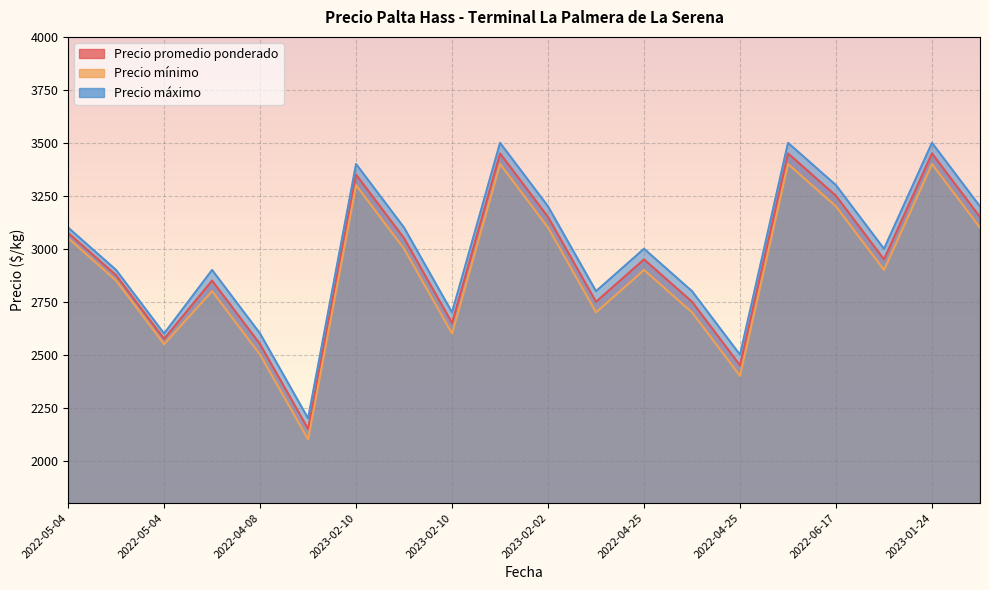

What is the sum of the Precio máximo values at 2022-04-25 and 2023-02-02?

5300